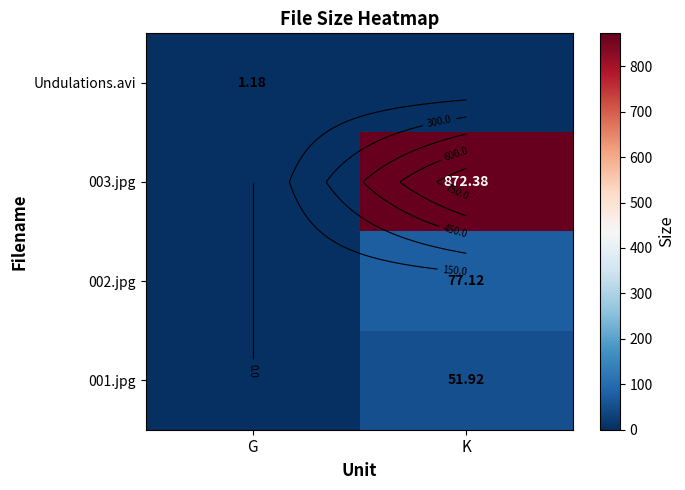

True or false: 001.jpg has a value of 0.0 at G.

True